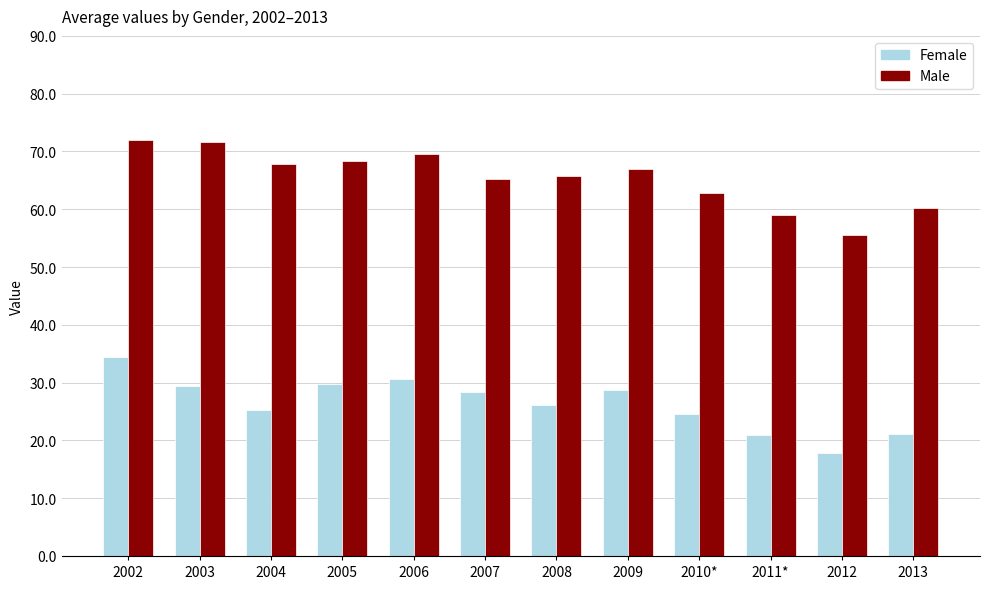

Count the number of categories in the chart.

12